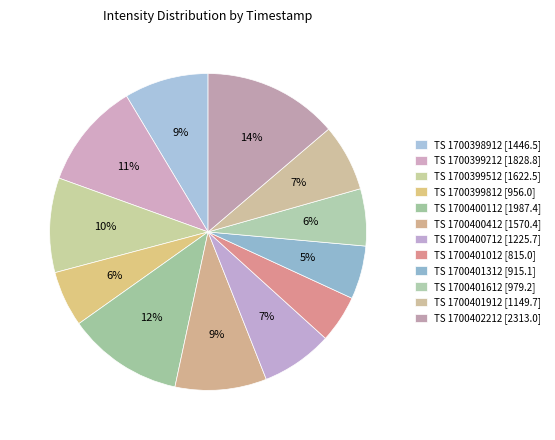

How many slices are in this pie chart?

12